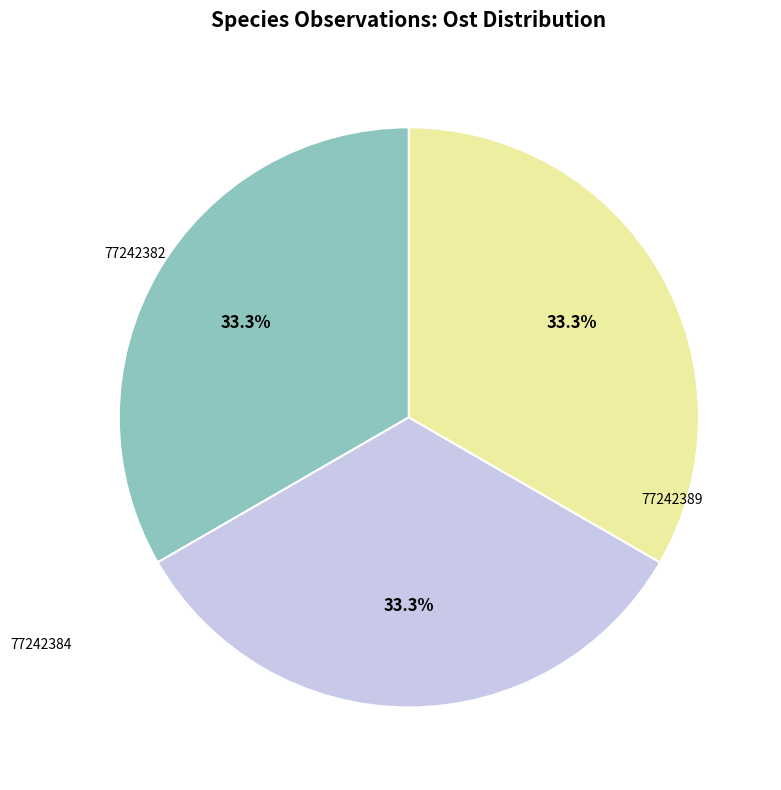

Is there a majority slice in this chart?

No